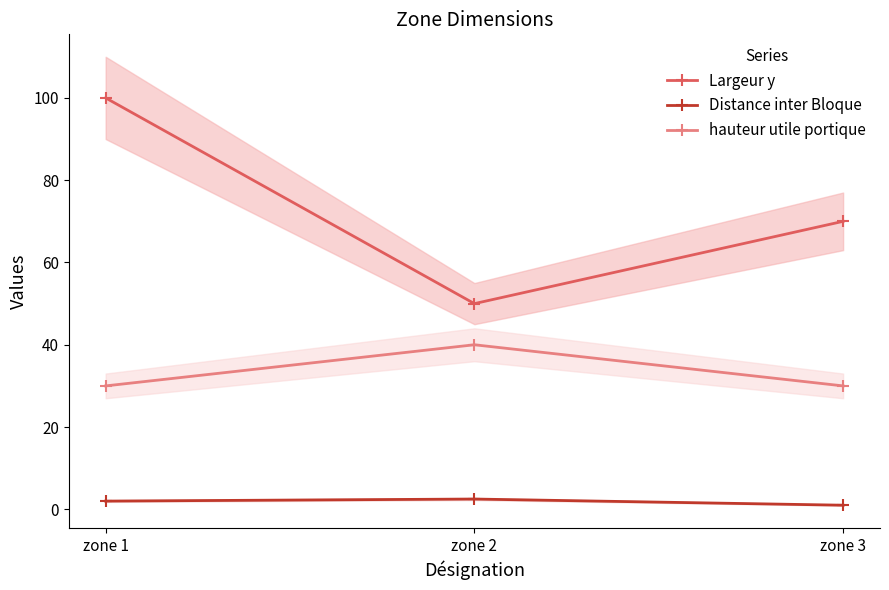

Is it true that Distance inter Bloque equals 2.5 at zone 2?

True